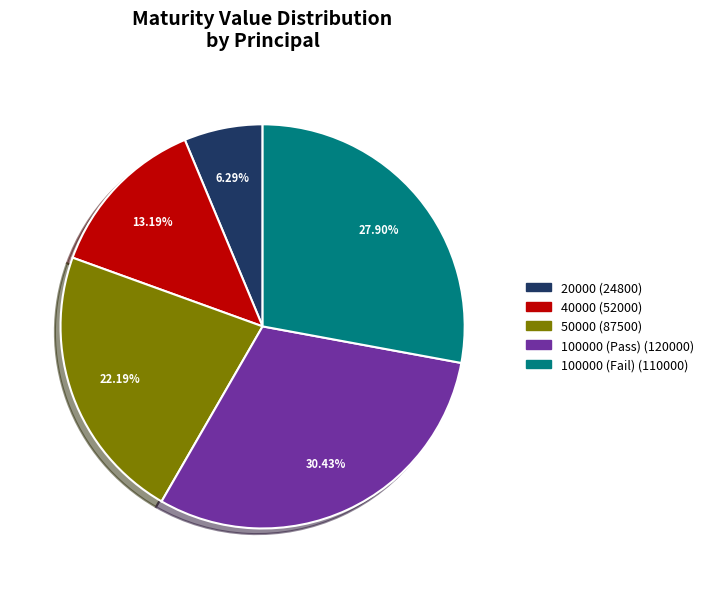

Approximately how many times larger is the value at 100000 (Fail) compared to 40000?

2.1